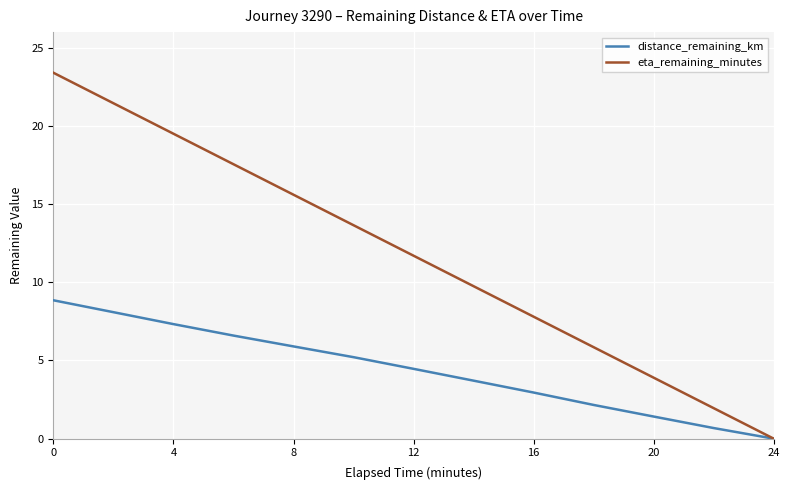

Which series has the largest range (max minus min)?

eta_remaining_minutes